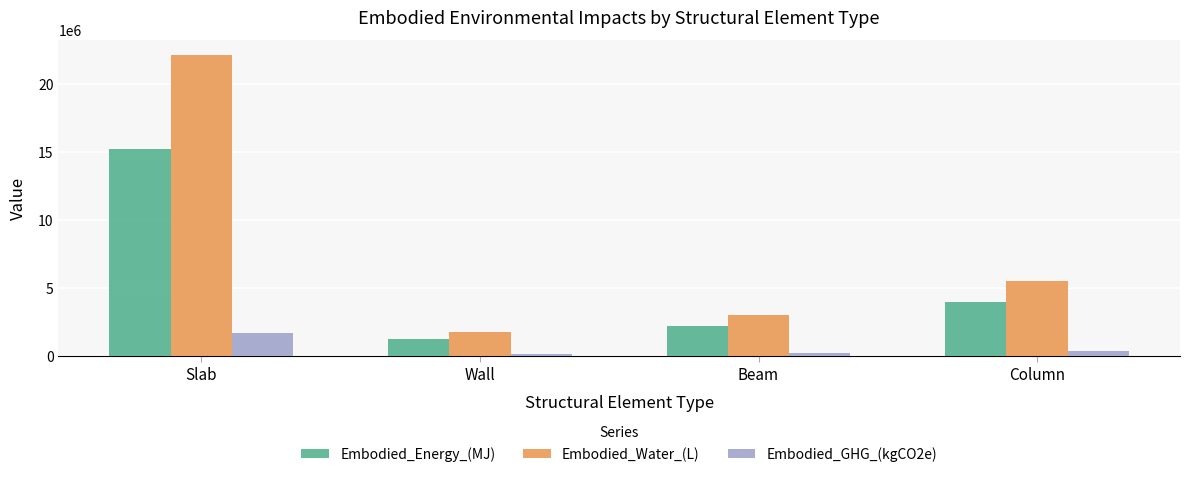

Does the chart contain any negative values?

No